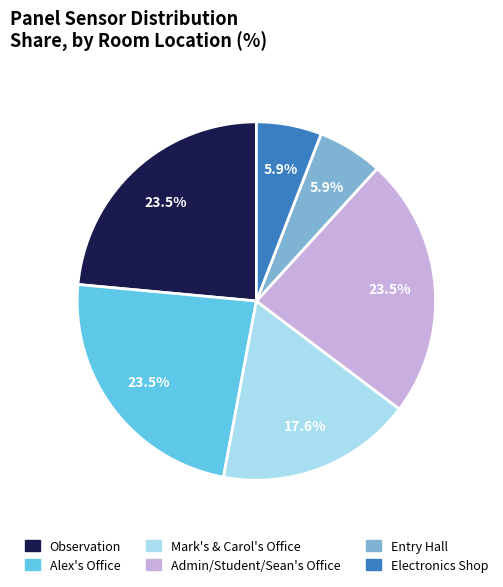

Count the number of slices in the pie.

6